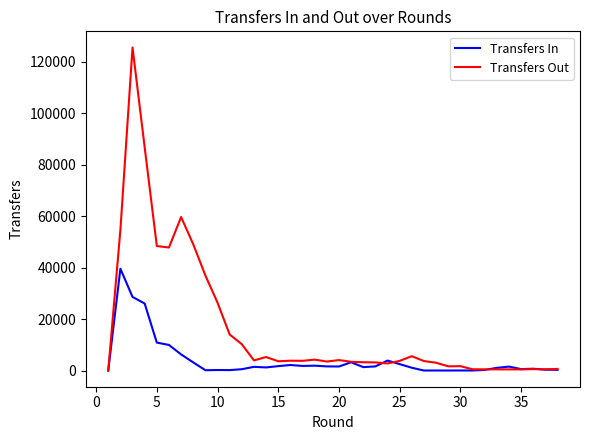

At how many categories does at least one series exceed 19000?

9